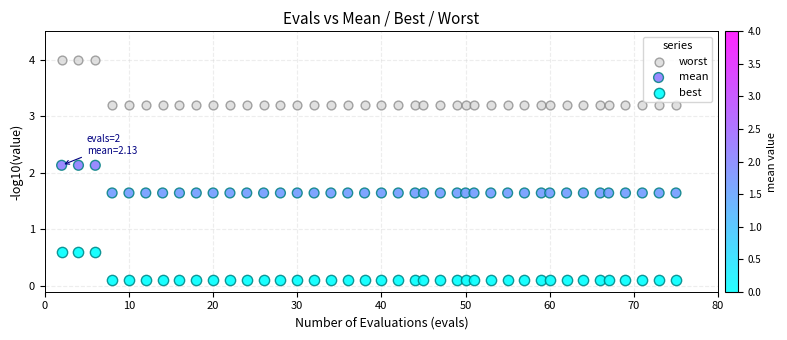

Across all data points, what is the range of X values (max minus min)?

73.0